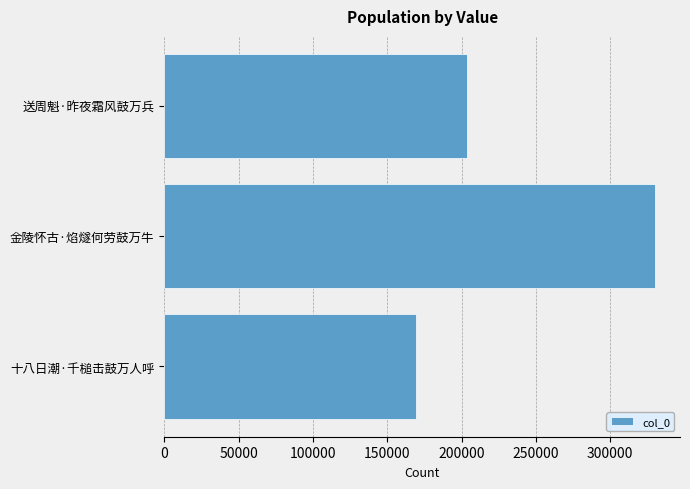

Approximately how many times larger is the value at 十八日潮·千槌击鼓万人呼 compared to 送周魁·昨夜霜风鼓万兵?

0.8